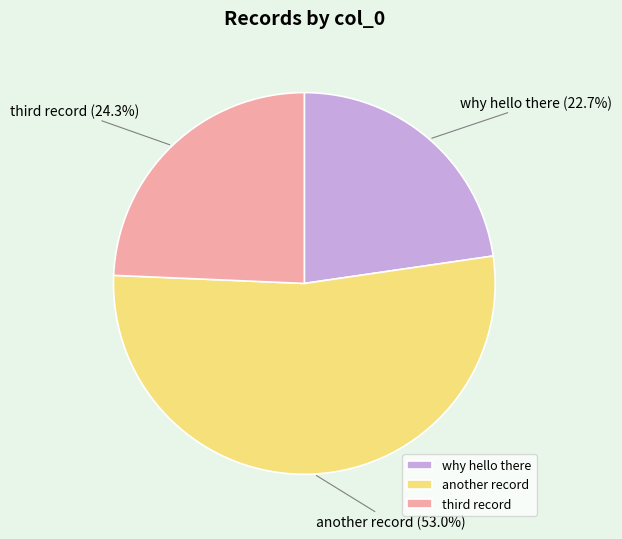

Is it true that why hello there is 14% of the pie?

False